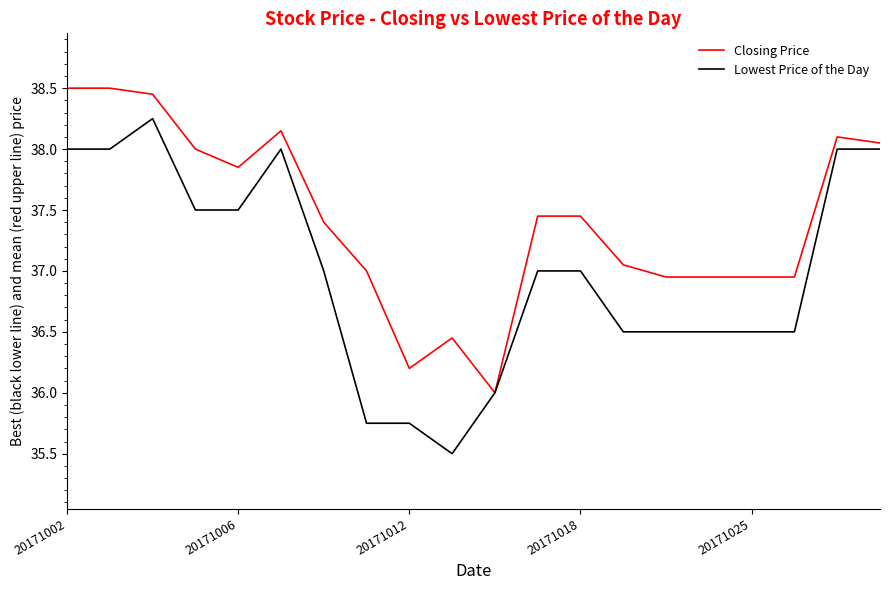

Rank the series by their average value, from highest to lowest.

Closing Price, Lowest Price of the Day